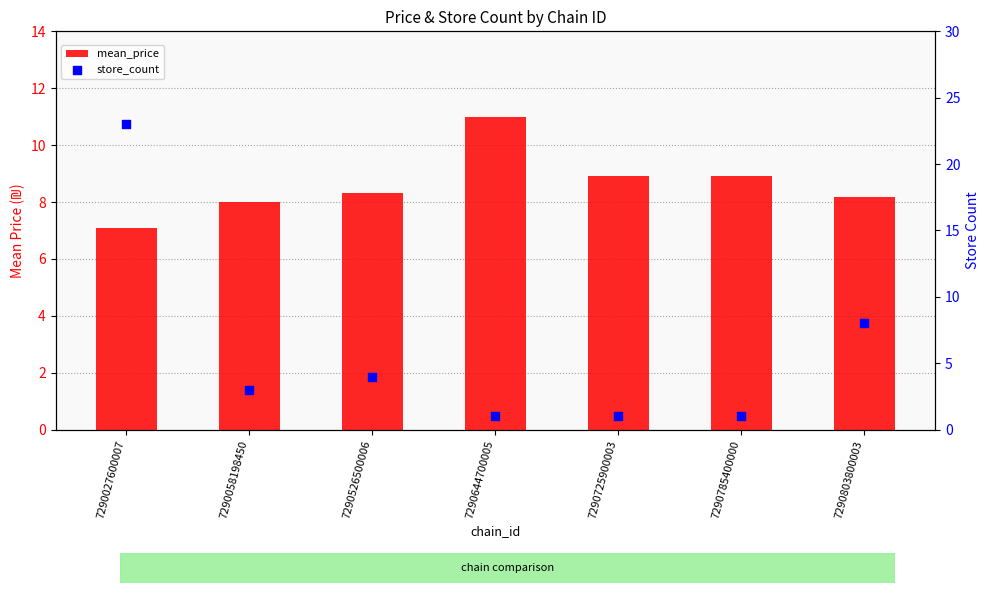

Which series reaches the maximum Y coordinate?

store_count